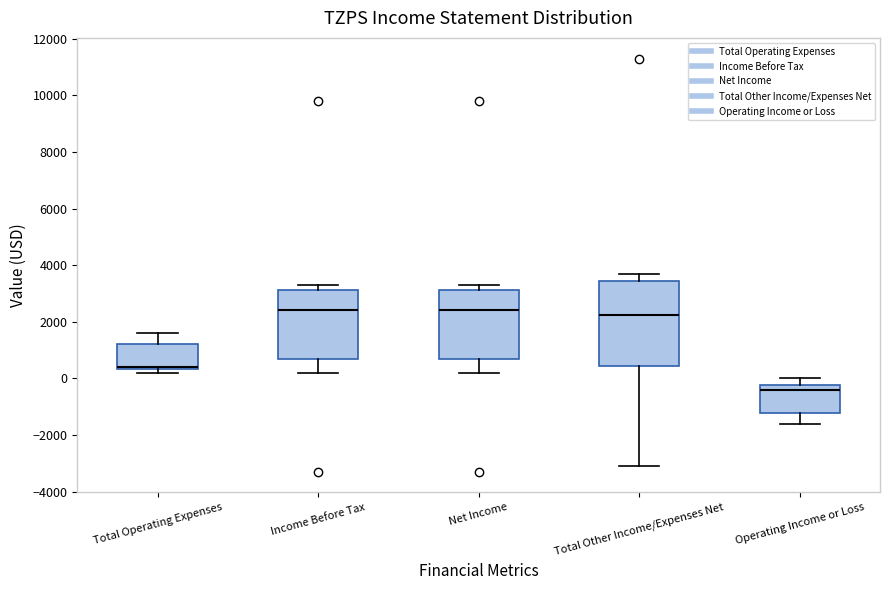

Reading left to right, read every box against the y-axis: the position of its median line, the range the box covers, and the ends of its whiskers. The values are not printed on the chart, so give them approximately, as read against the axis.

Total Operating Expenses: median 400 (just above the box's lower edge), box 400 to 1200, whiskers 200 to 1600
Income Before Tax: median 2400, box 800 to 3200, whiskers 200 to 3400
Net Income: median 2400, box 800 to 3200, whiskers 200 to 3400
Total Other Income/Expenses Net: median 2200, box 400 to 3400, whiskers -3000 to 3800
Operating Income or Loss: median -400, box -1200 to -200, whiskers -1600 to 0